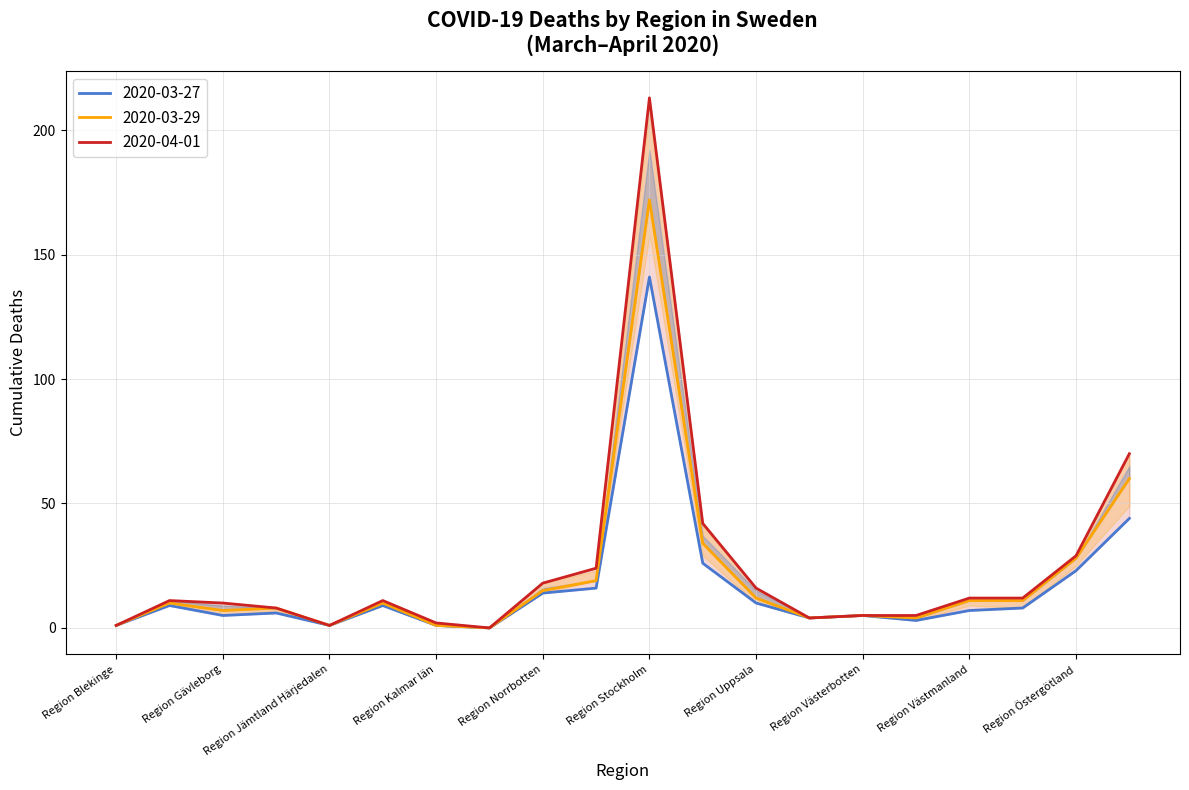

True or false: 2020-03-28 and 2020-03-27 intersect in this chart.

False